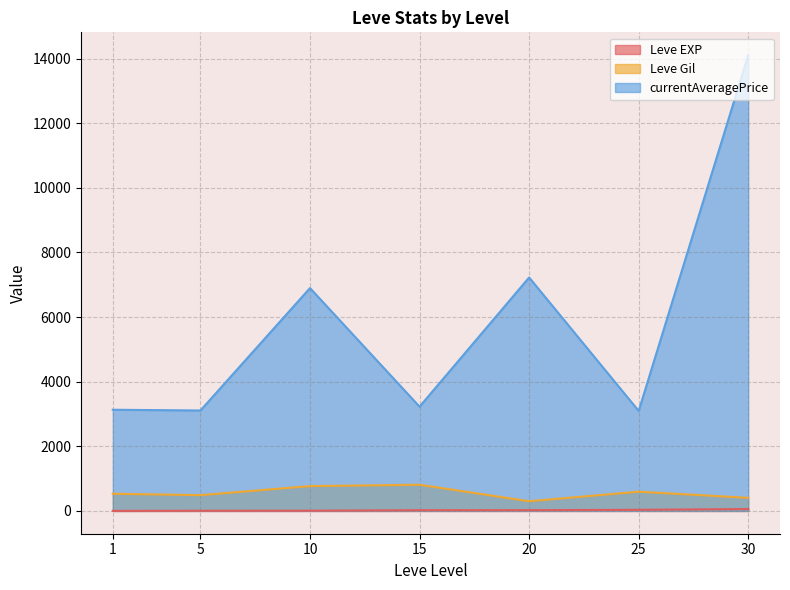

At which category is the sum across all series the highest?

30